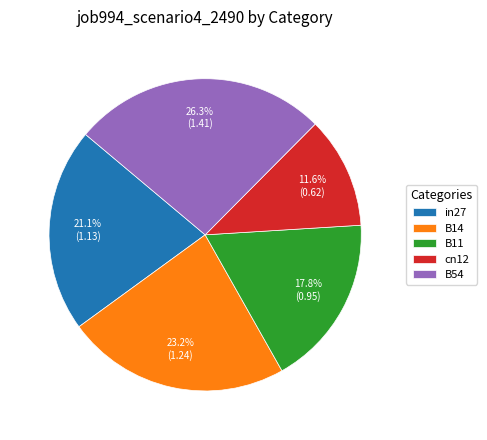

Combined, do B14 and cn12 account for over 50%?

No